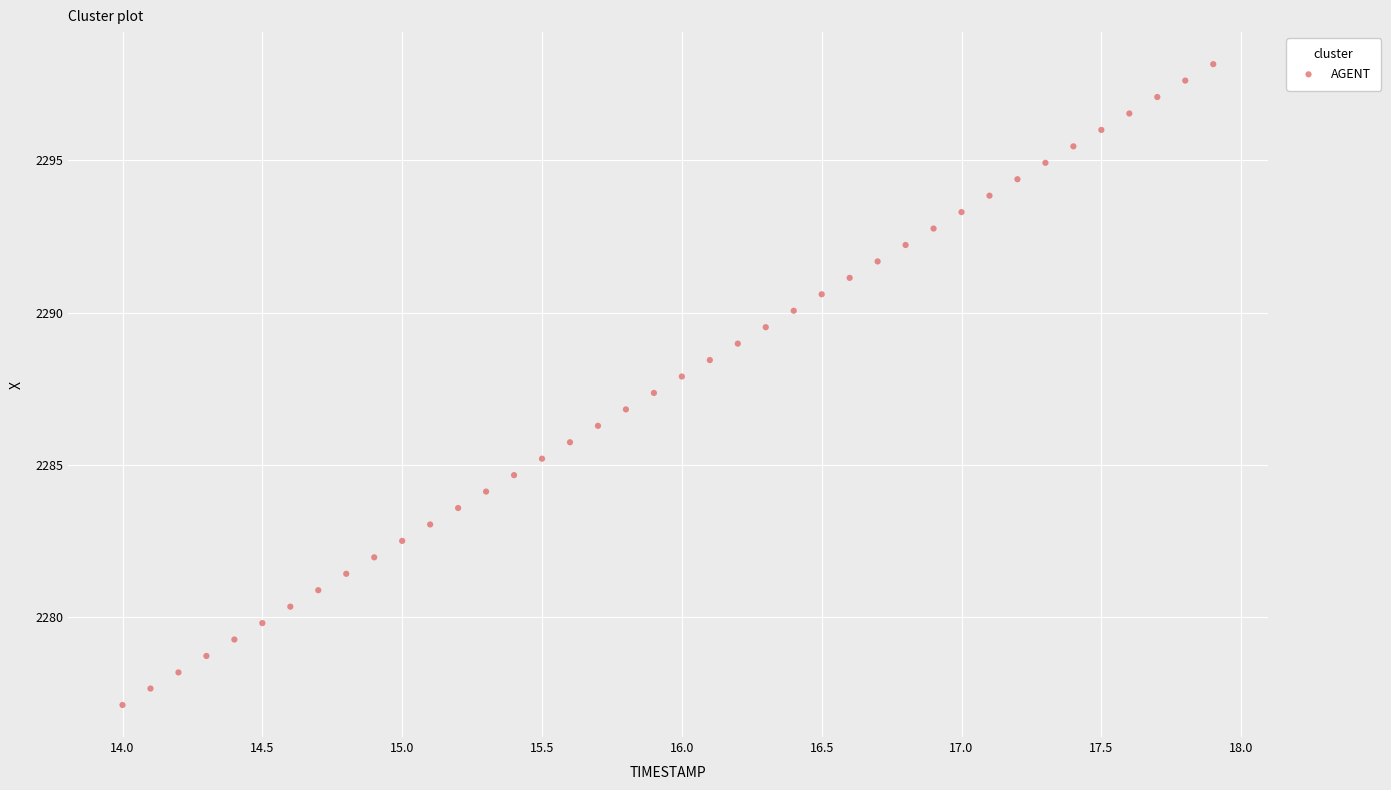

What is the range of X values (max minus min)?

3.9